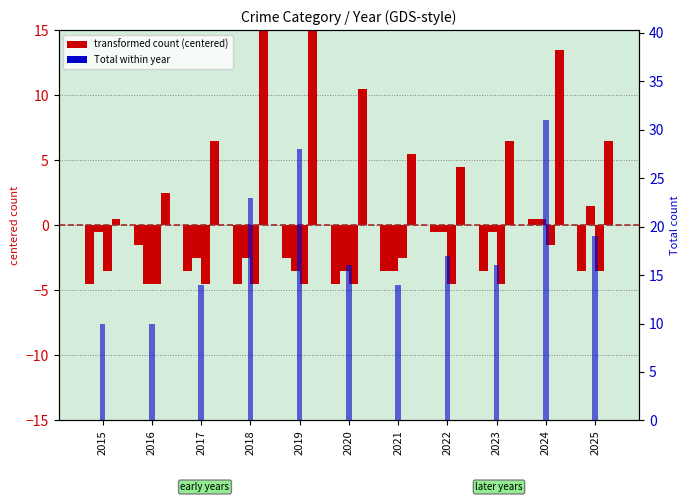

Does the chart contain stacked bars?

No